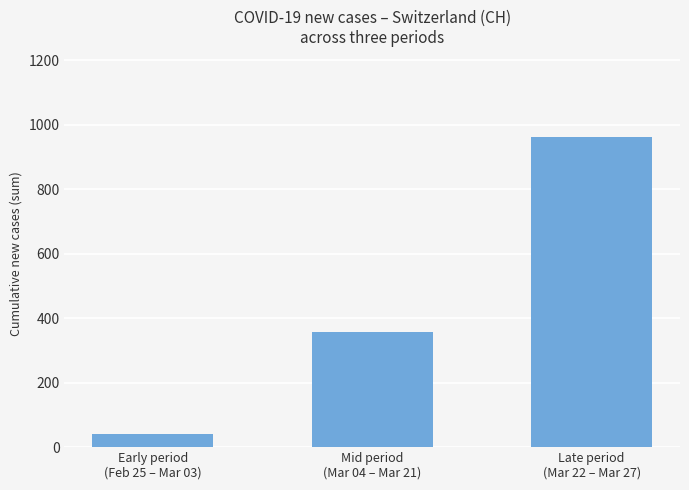

What is the minimum value shown in the chart?

40